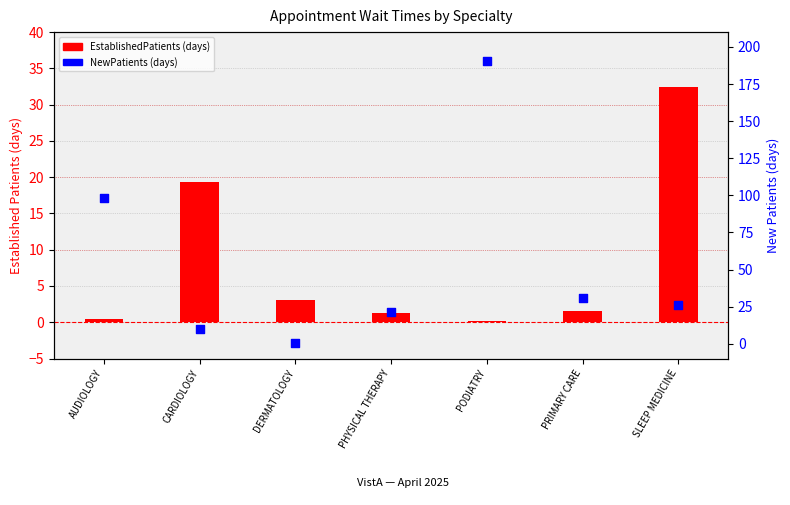

What are all the series names shown in the legend?

EstablishedPatients, NewPatients